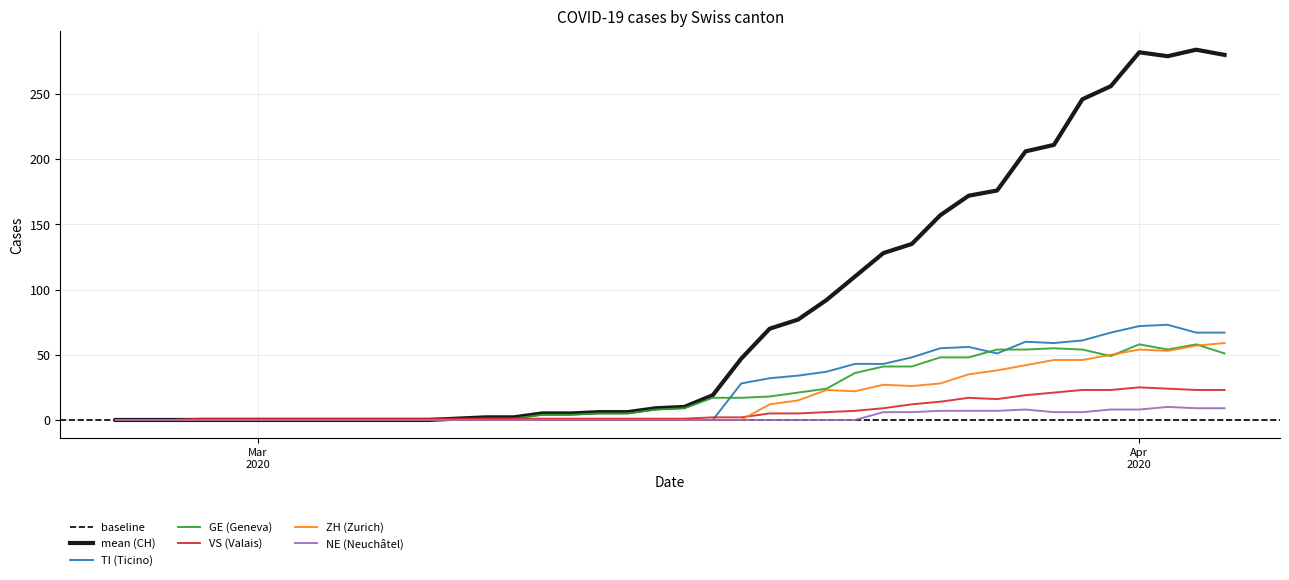

In GE, how many points are lower than both neighbors (excluding endpoints)?

2